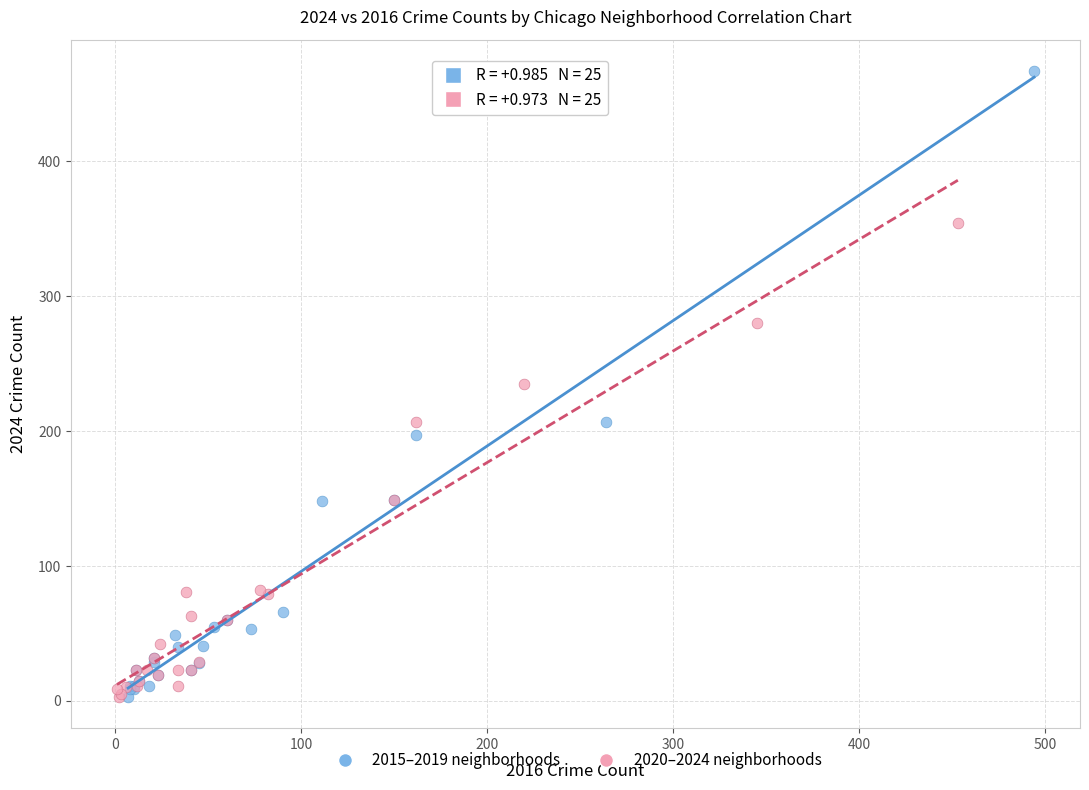

Which series contains the highest Y value?

2015–2019 neighborhoods